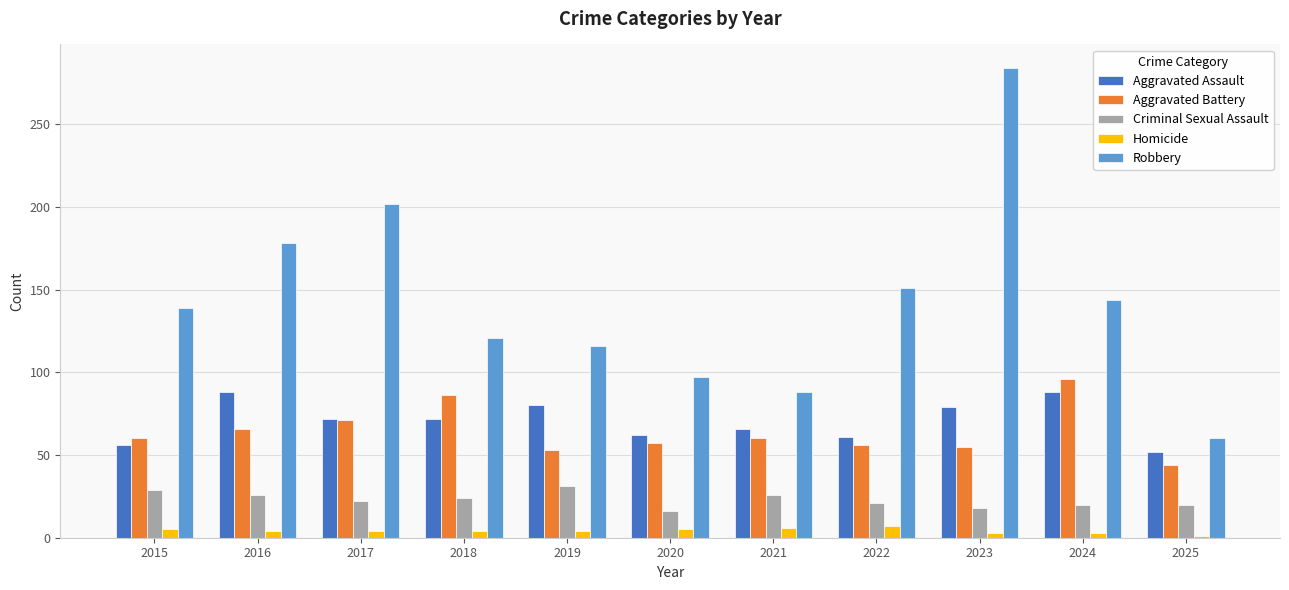

How many values in the Aggravated Assault series are below 72?

5